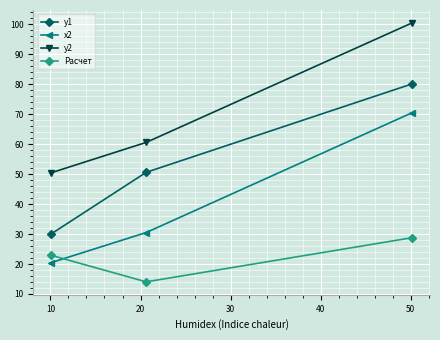

What is the value of the x2 point at the 3rd from the left?

70.5